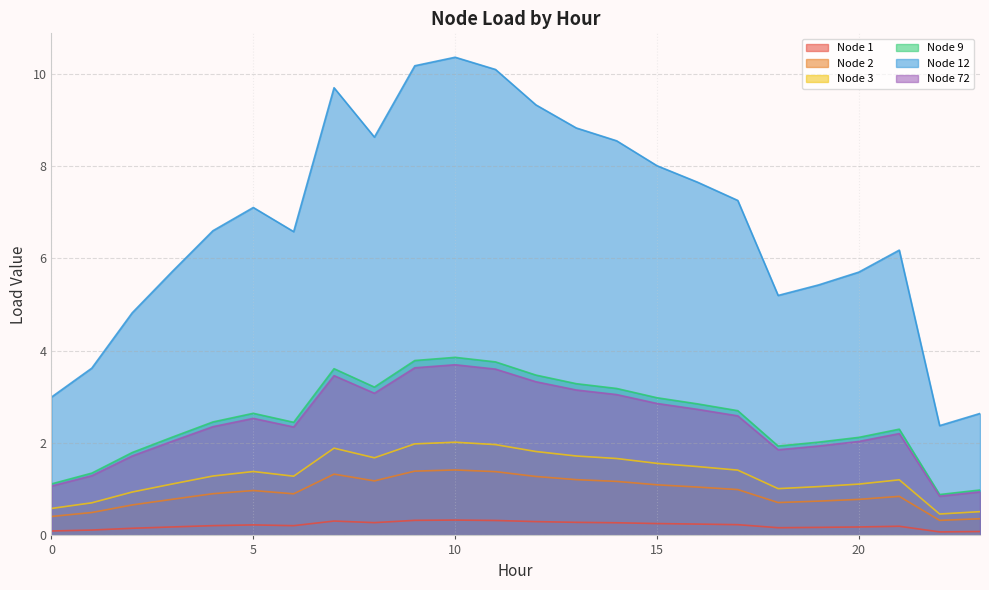

How many values in the Node 9 series exceed 2?

18